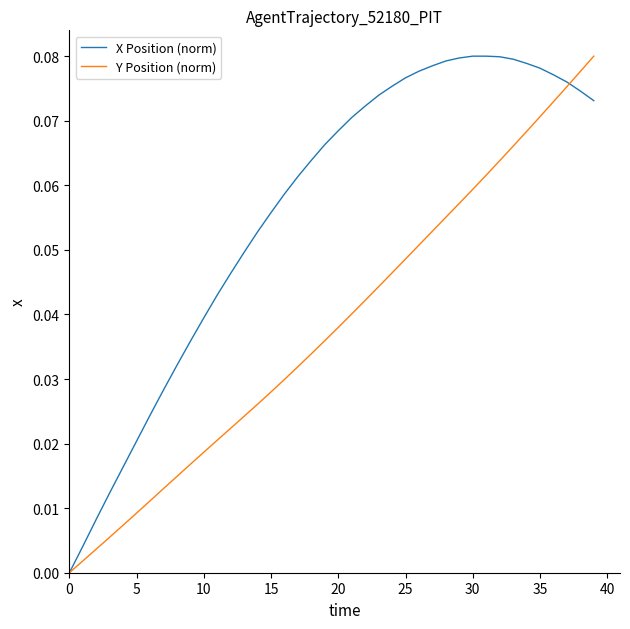

What is the sum of all Y Position (norm) values?

1.5